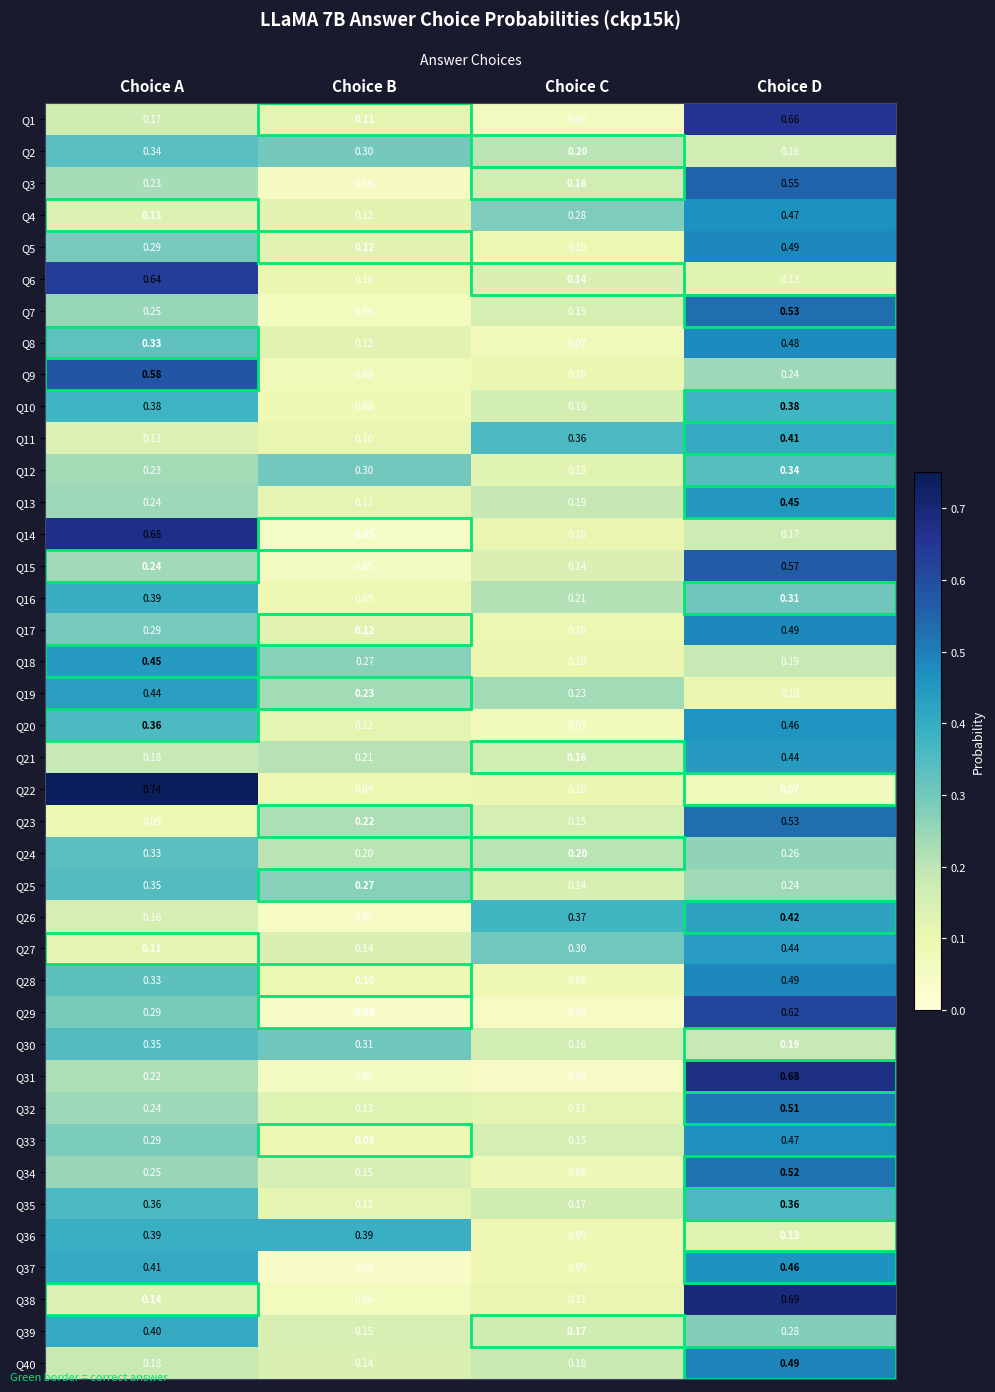

At which label is Q17 closest to 0?

Choice C